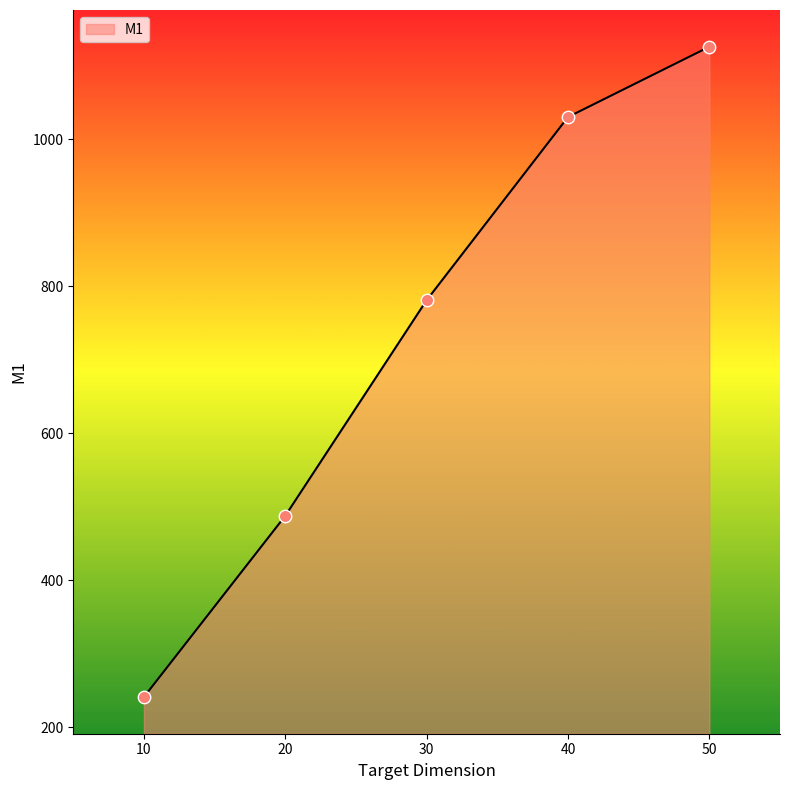

What is the ratio of the value at 50 to the value at 20?

2.3